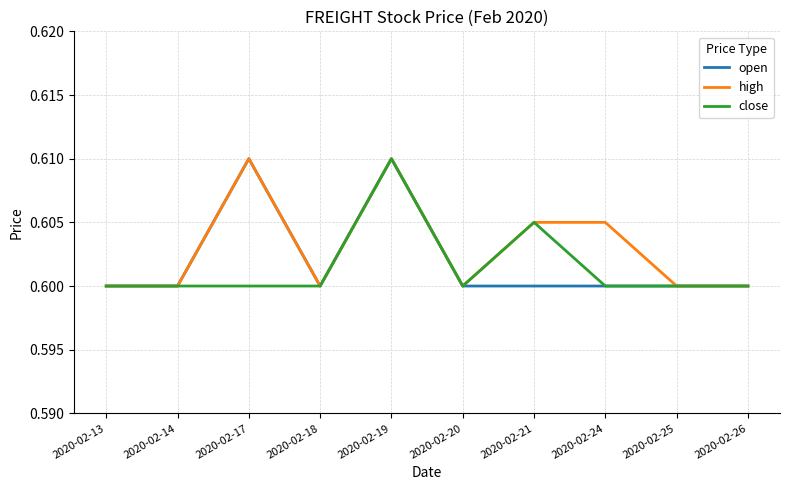

What is the total value across all series at 2020-02-14?

1.8